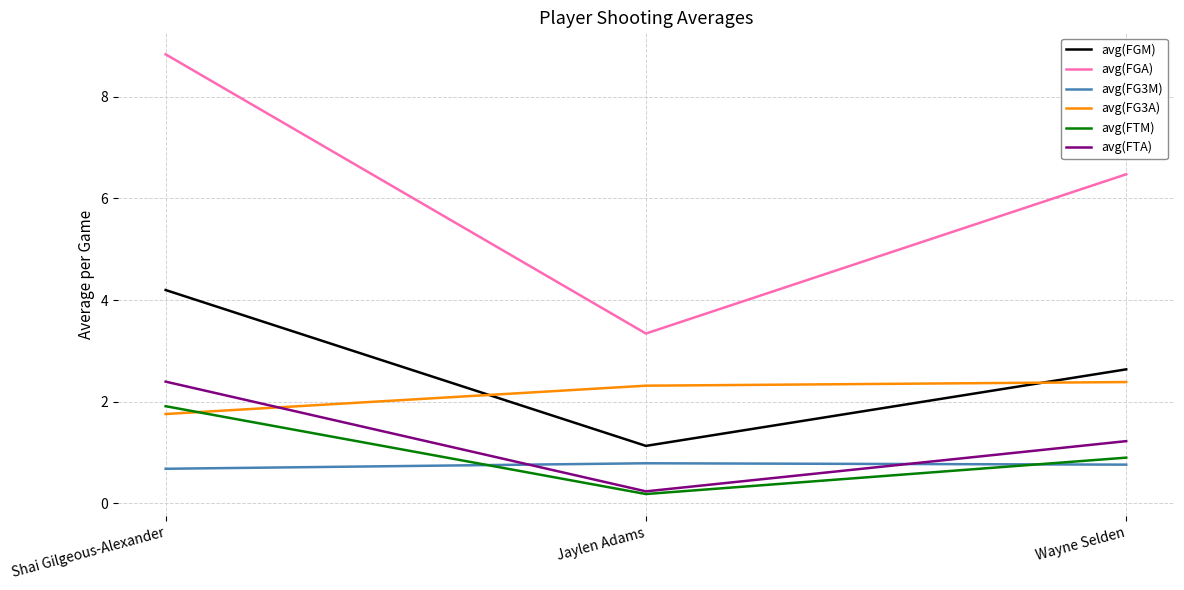

What are all the series names shown in the legend?

avg(FGM), avg(FGA), avg(FG3M), avg(FG3A), avg(FTM), avg(FTA)